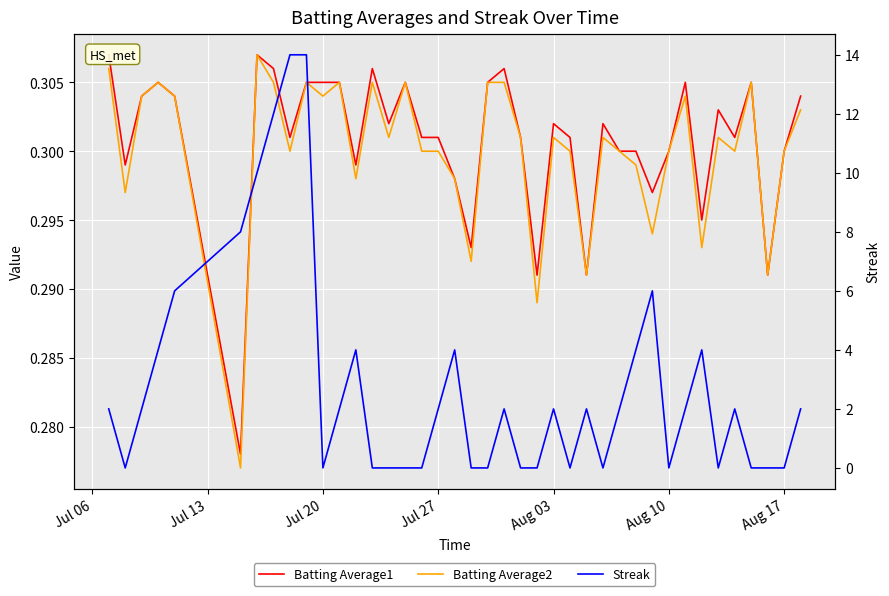

Which series has the widest spread of values?

Streak